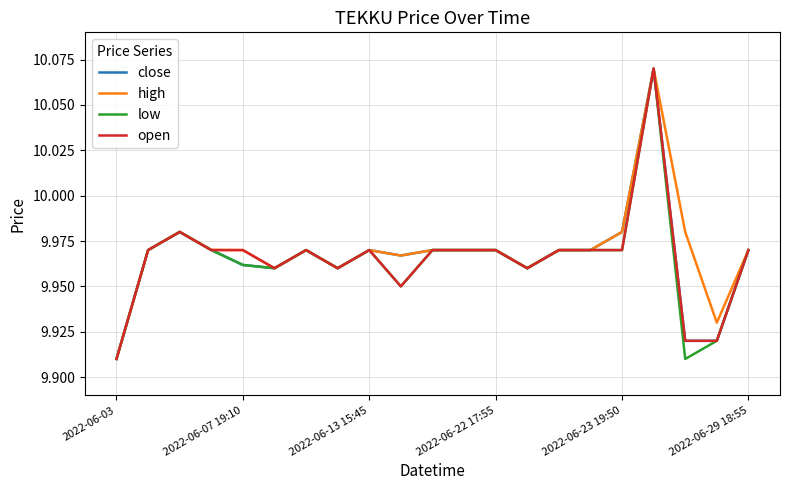

Count the high values in the range 9 to 10.

20